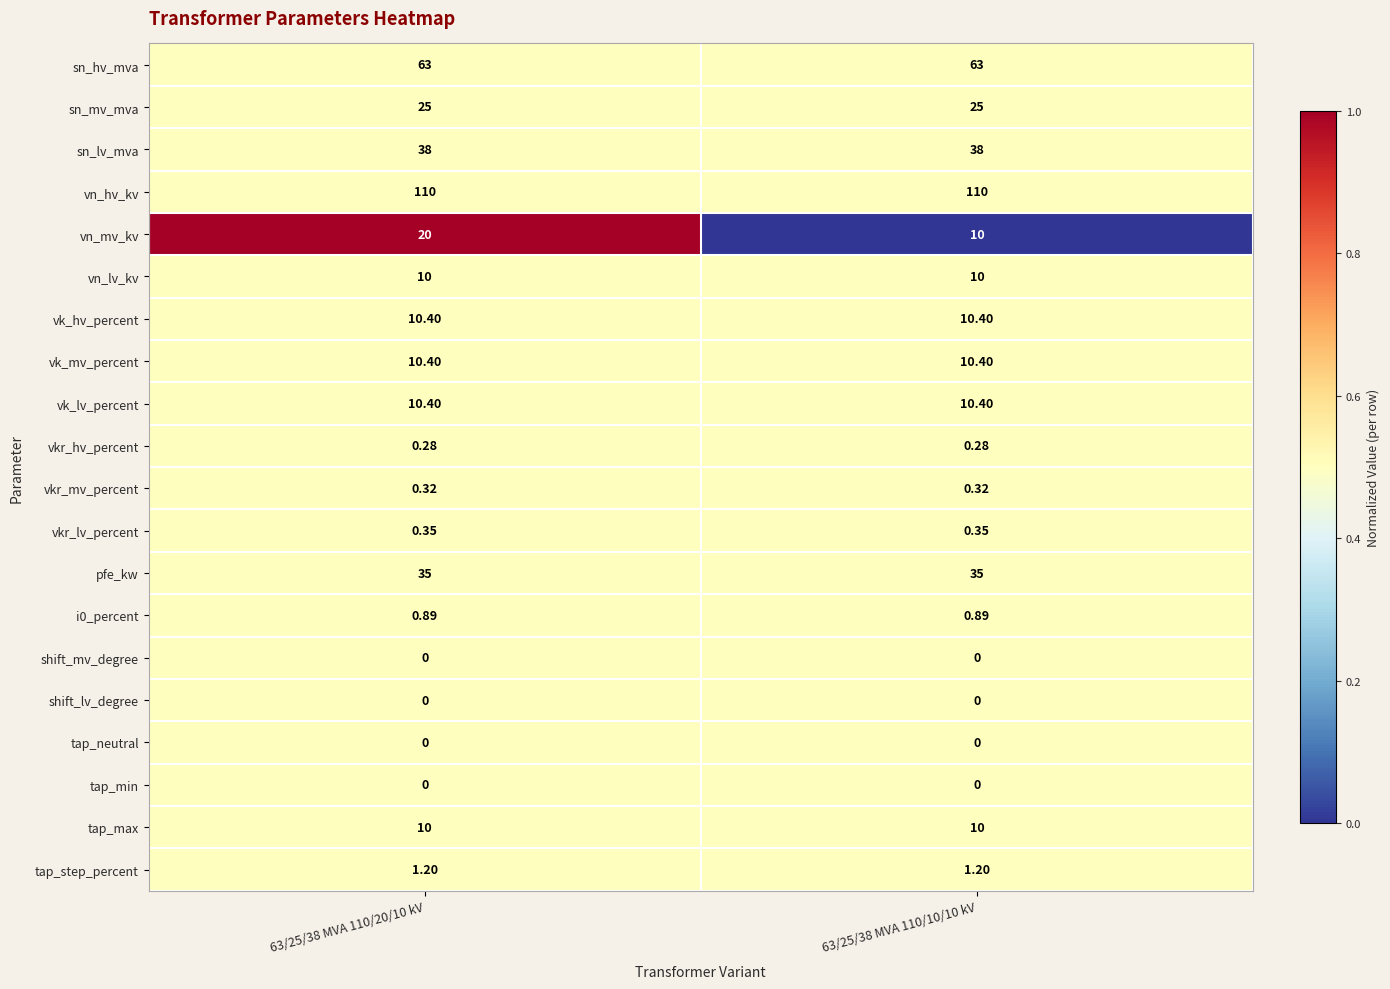

Which series has the widest spread of values?

vn_mv_kv